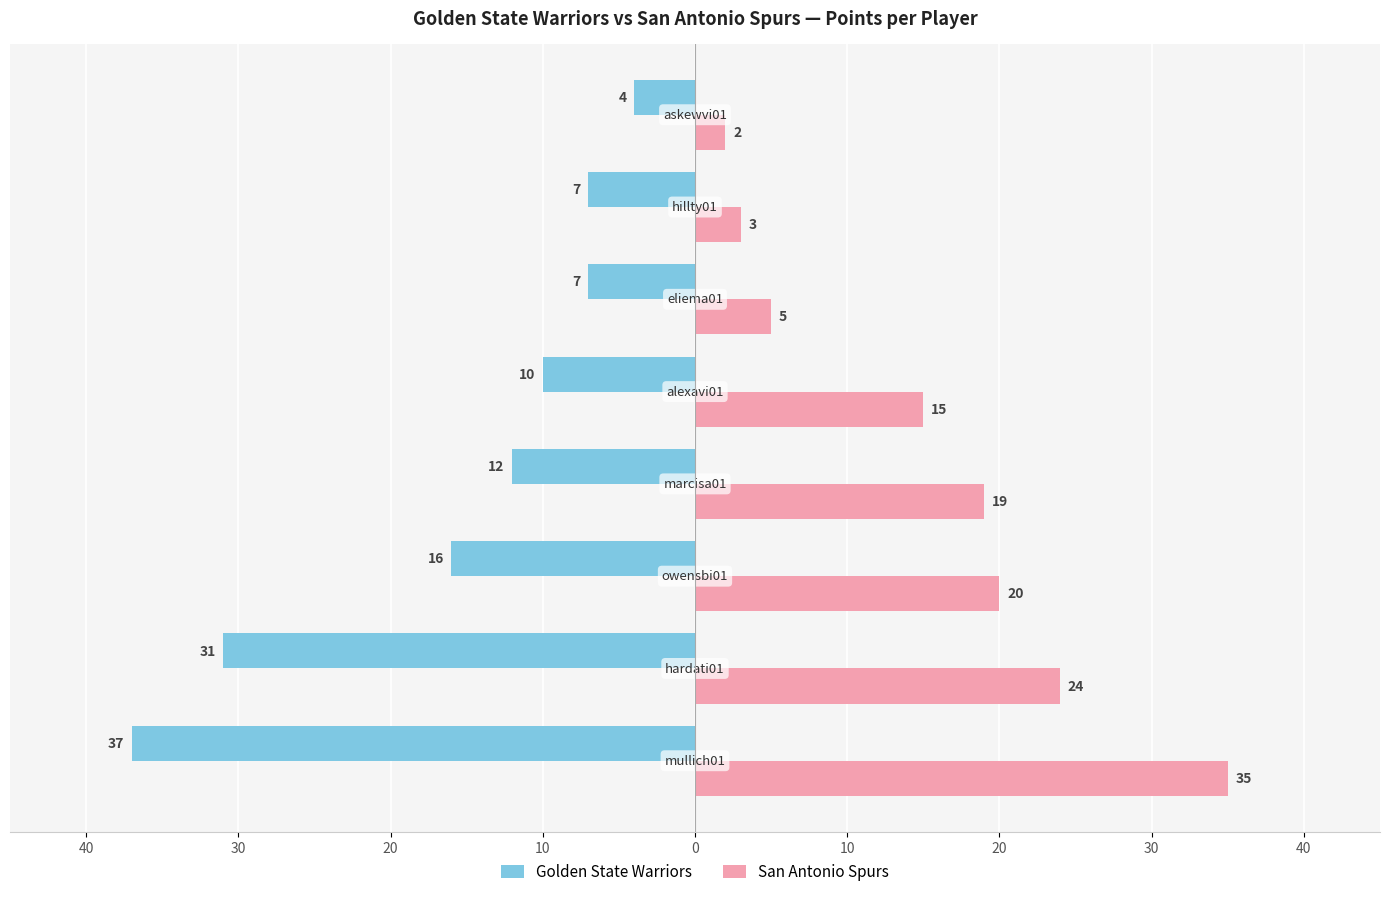

What is the highest value of the San Antonio Spurs series?

35